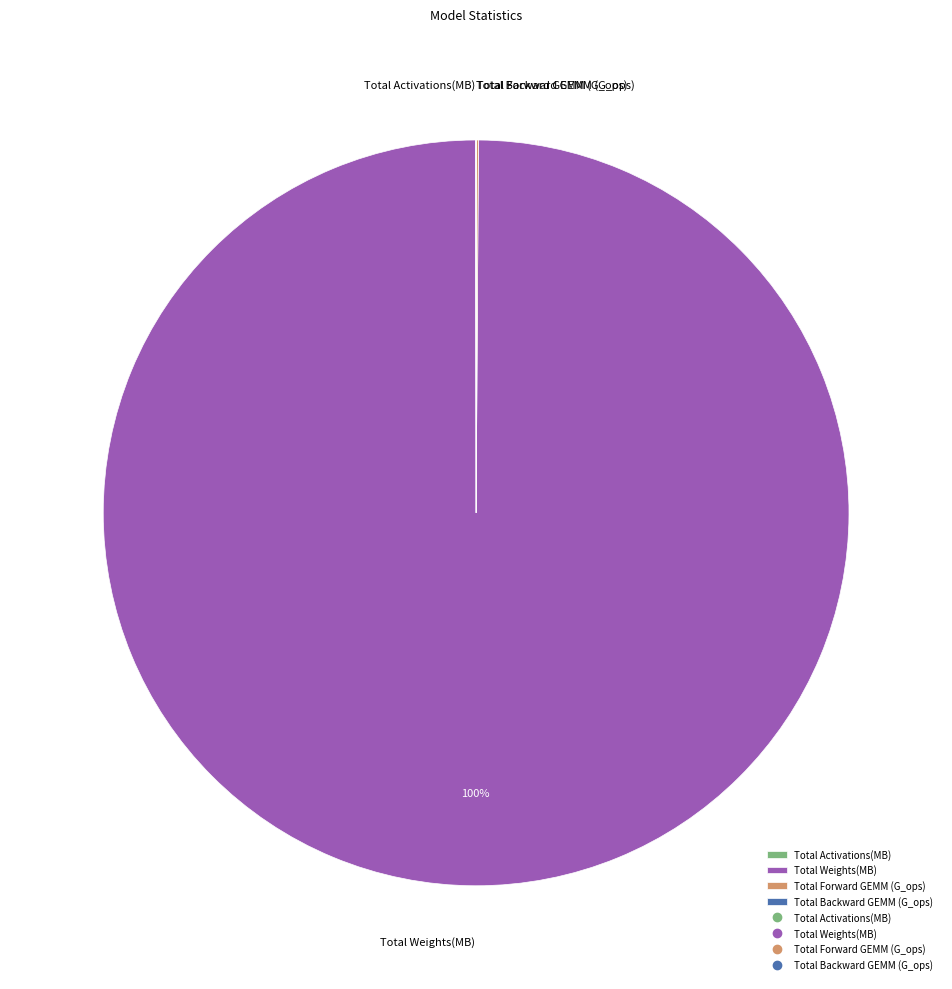

What is the largest slice in the pie chart?

Total Weights(MB)